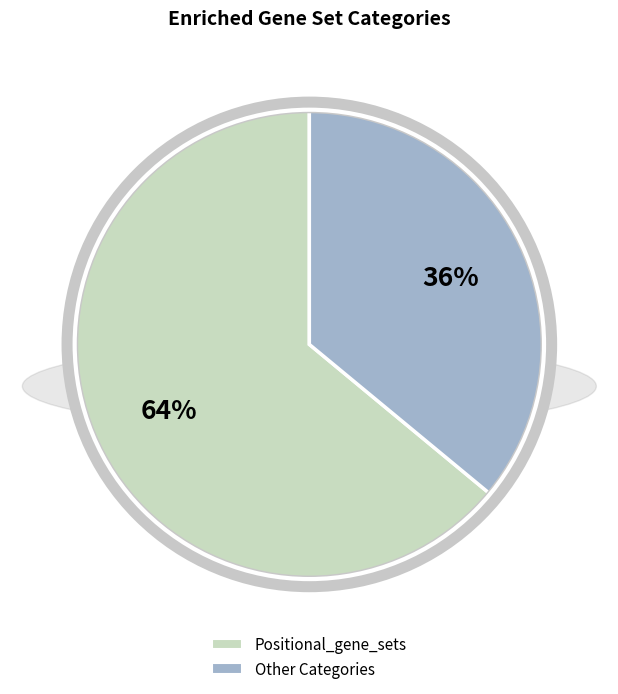

Is there any slice that represents more than half of the pie?

Yes